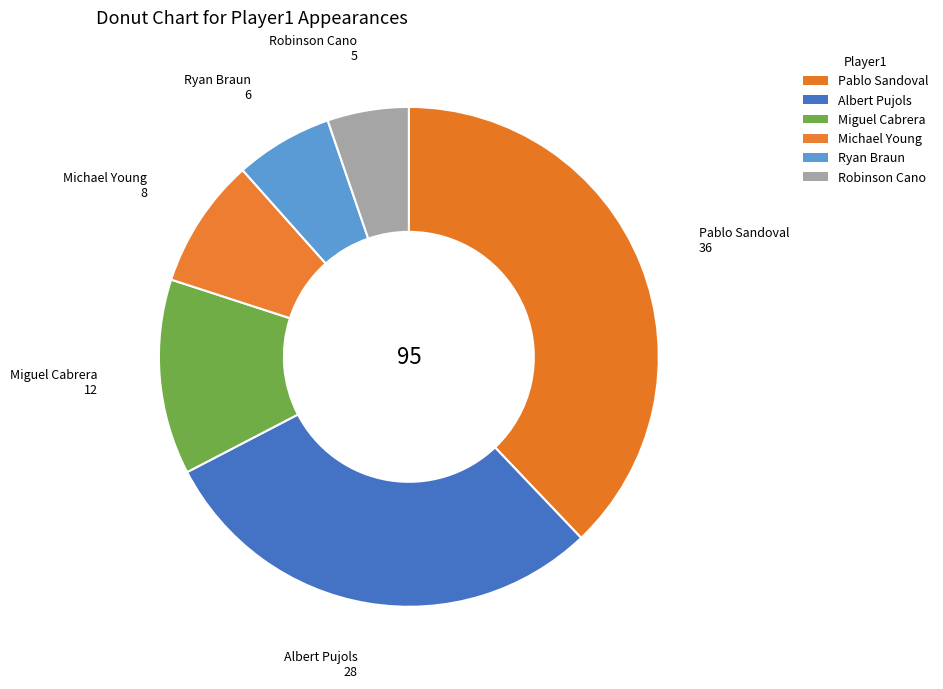

What percentage is NOT represented by Miguel Cabrera?

87.4%